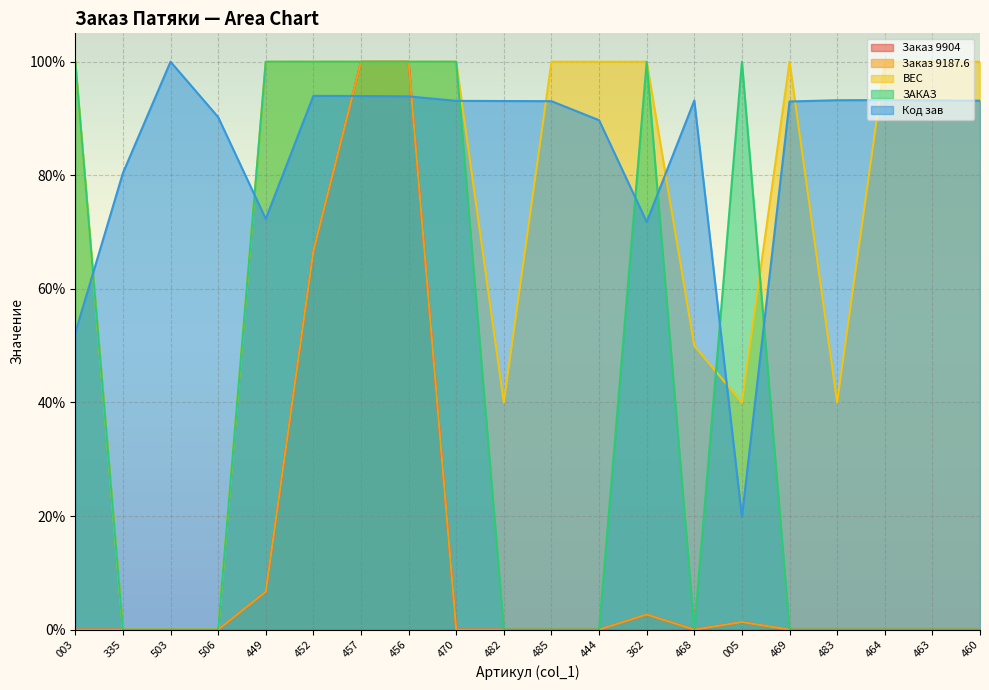

Reading left to right, extract all data points from this chart.

Заказ 9904: 0.0	0.0	0.0	0.0	0.1	0.7	1.0	1.0	0.0	0.0	0.0	0.0	0.0	0.0	0.0	0.0	0.0	0.0	0.0	0.0
Заказ 9187.6: 0.0	0.0	0.0	0.0	0.1	0.7	1.0	1.0	0.0	0.0	0.0	0.0	0.0	0.0	0.0	0.0	0.0	0.0	0.0	0.0
ВЕС: 1.0	0.0	0.0	0.0	1.0	1.0	1.0	1.0	1.0	0.4	1.0	1.0	1.0	0.5	0.4	1.0	0.4	1.0	1.0	1.0
ЗАКАЗ: 1.0	0.0	0.0	0.0	1.0	1.0	1.0	1.0	1.0	0.0	0.0	0.0	1.0	0.0	1.0	0.0	0.0	0.0	0.0	0.0
Код зав: 0.5	0.8	1.0	0.9	0.7	0.9	0.9	0.9	0.9	0.9	0.9	0.9	0.7	0.9	0.2	0.9	0.9	0.9	0.9	0.9